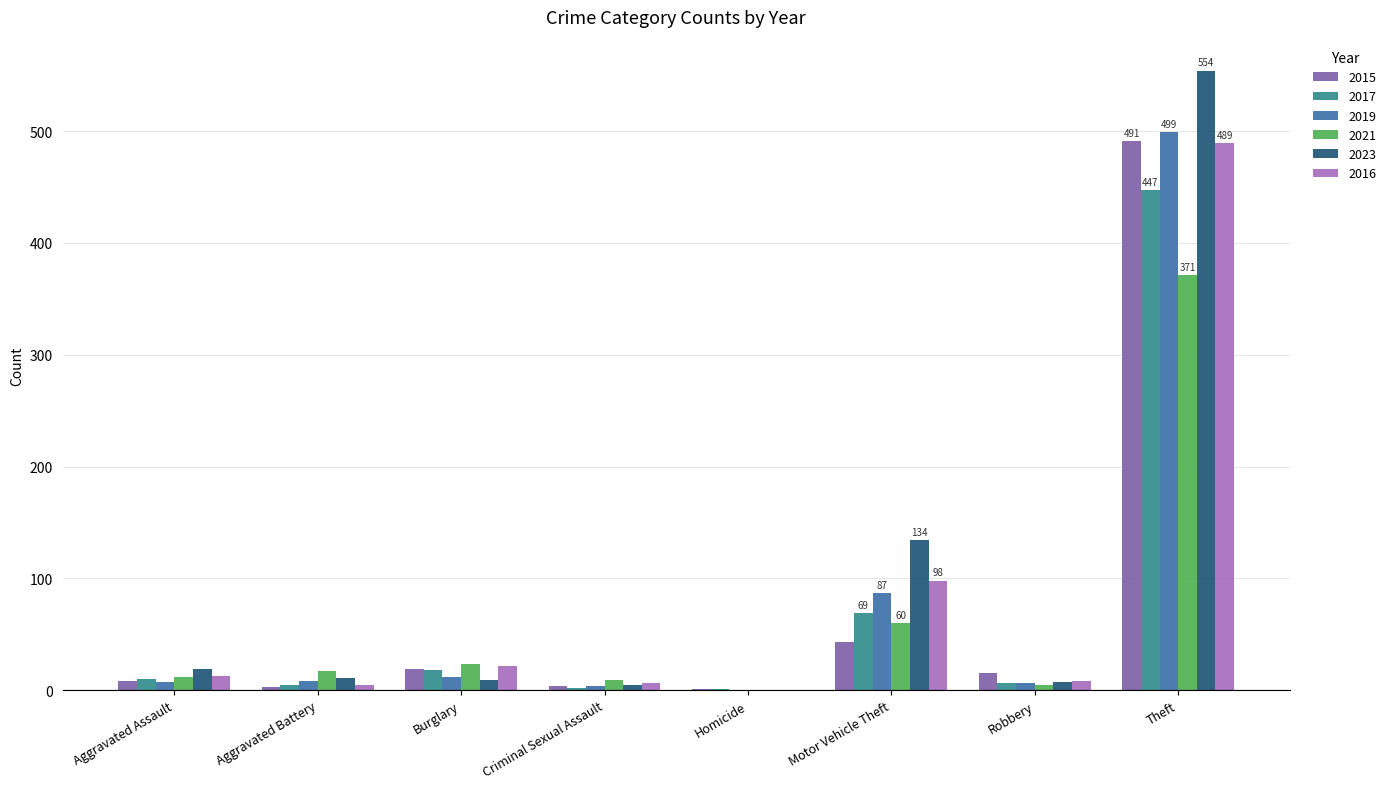

At which label does 2023 first exceed 11?

Aggravated Assault